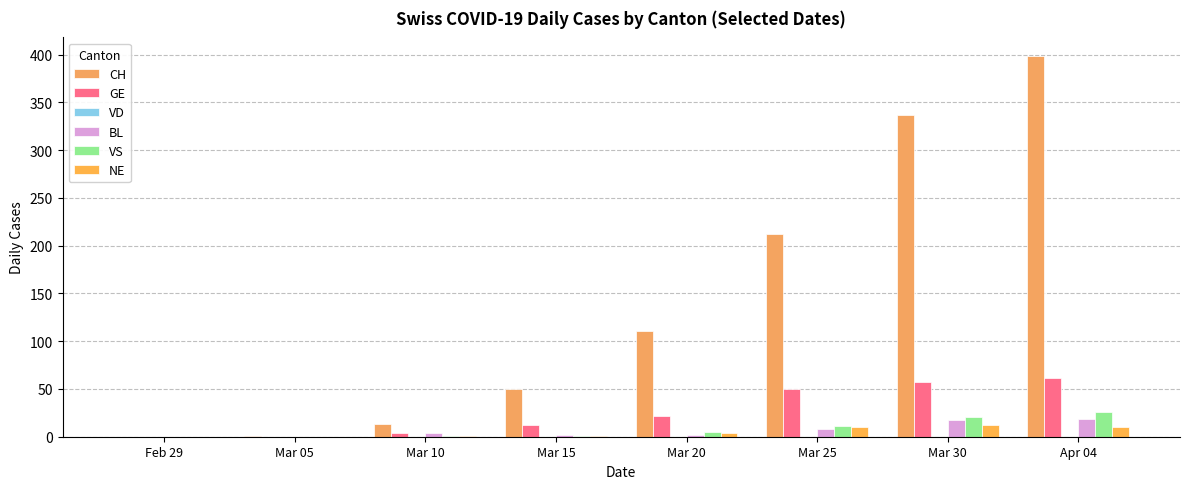

How many groups of bars are there?

8